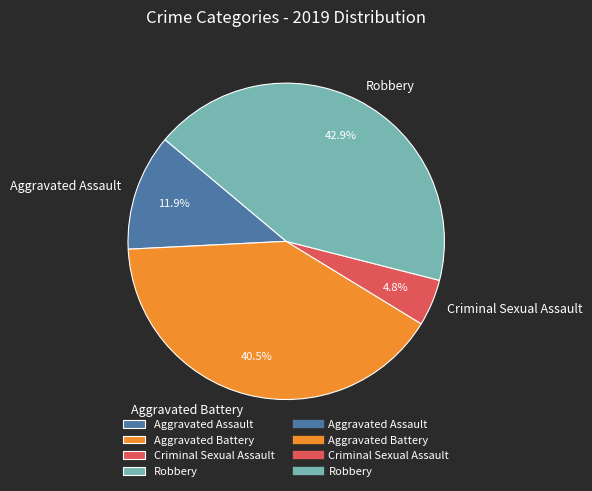

True or false: Aggravated Battery accounts for 46% of the total.

False